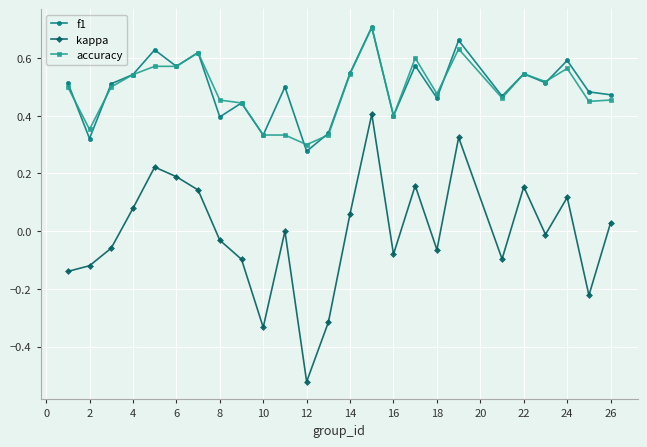

True or false: kappa and f1 intersect in this chart.

False